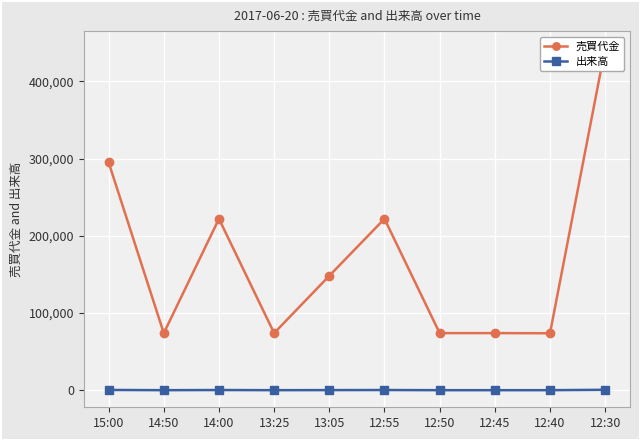

The 出来高 series shows 300 at 14:00. True or false?

True